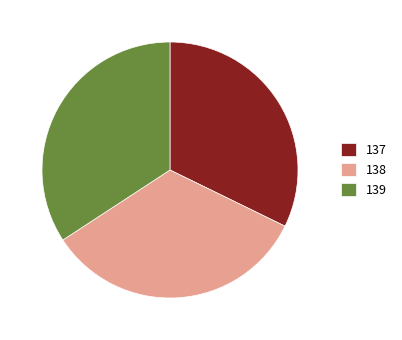

Is there a majority slice in this chart?

No